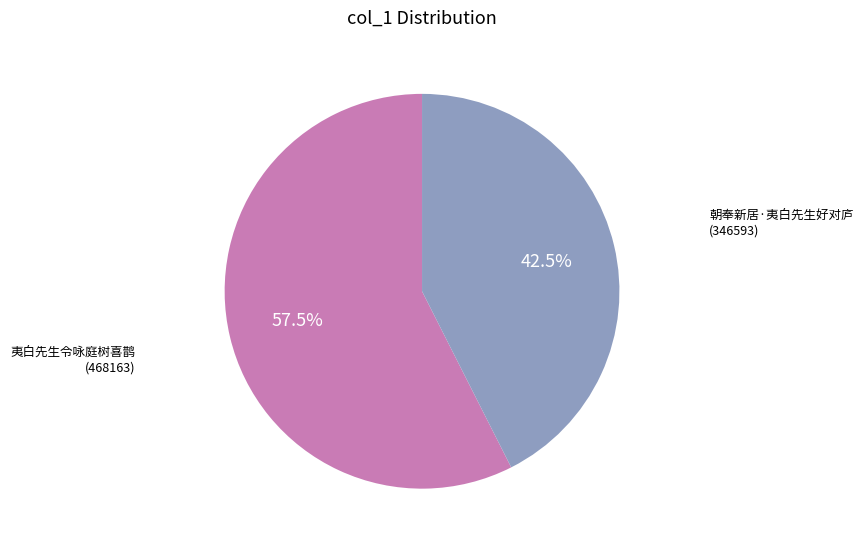

Do 朝奉新居·夷白先生好对庐 and 夷白先生令咏庭树喜鹊 together represent more than half of the pie?

Yes